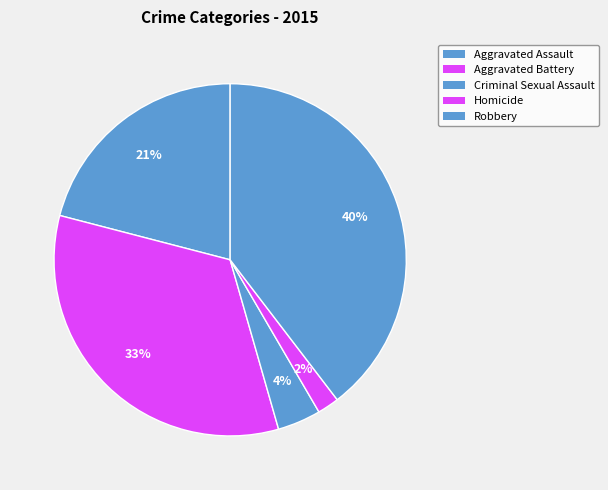

What is the change in value from Aggravated Assault to Criminal Sexual Assault?

-111